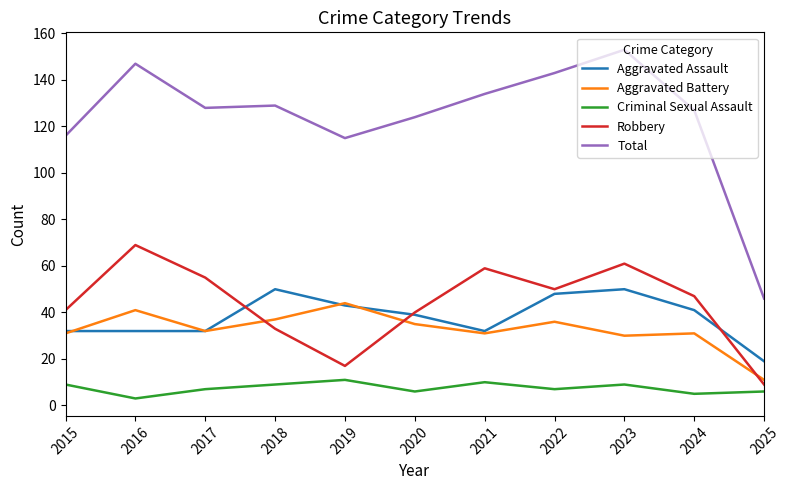

Which series has the largest total across all categories?

Total